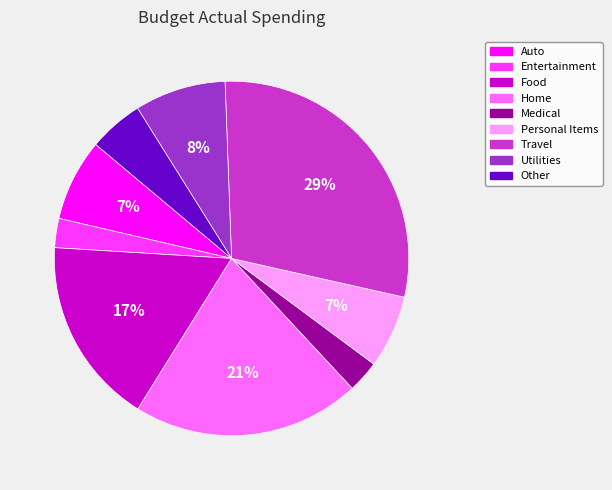

Do Entertainment and Utilities together represent more than half of the pie?

No